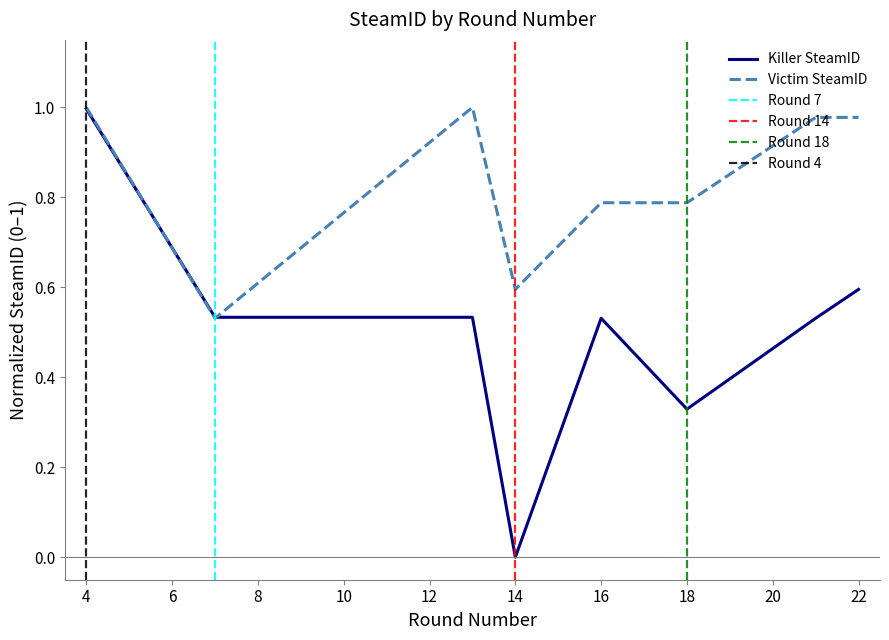

Rank the series by their maximum value, from highest to lowest.

Victim SteamID, Killer SteamID